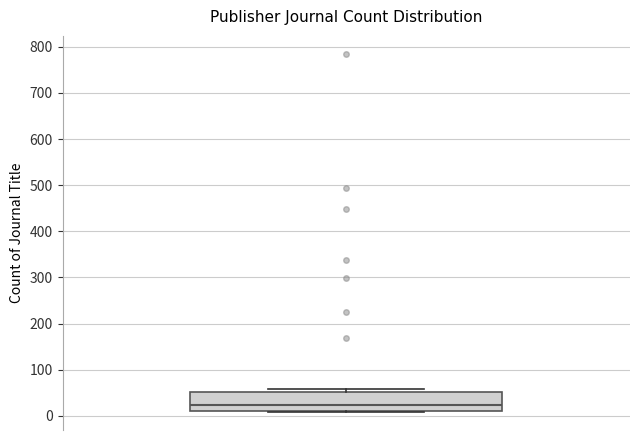

Where does the median line of the box sit on the y-axis? The values are not printed on the chart, so give them approximately, as read against the axis.

20